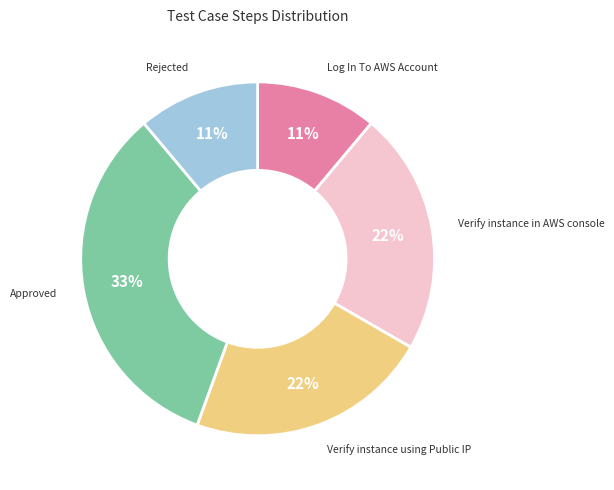

To the nearest percent, what is the difference between the largest and smallest slice percentages?

22%